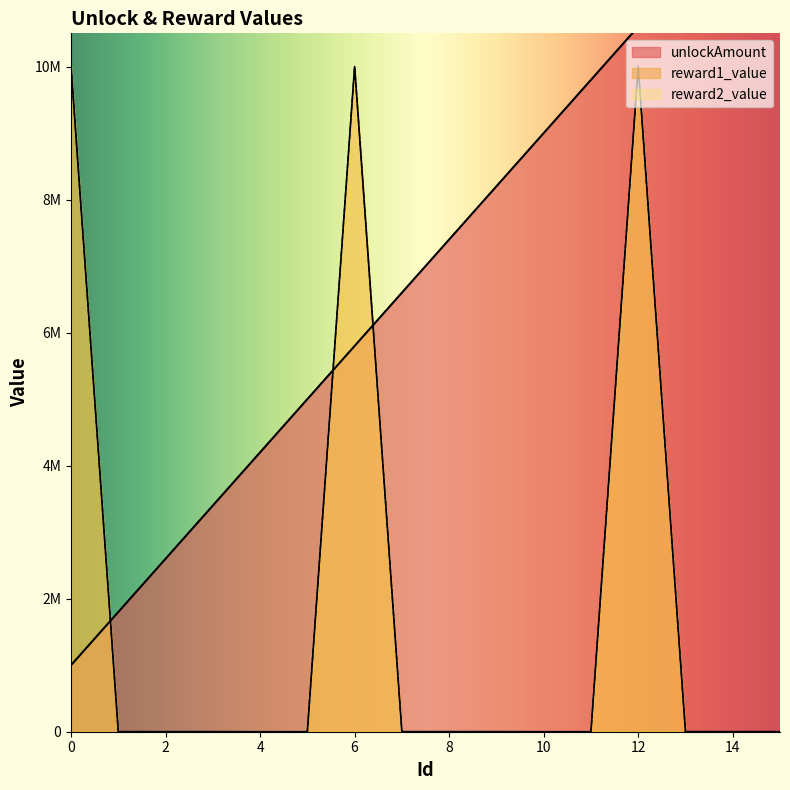

Where do reward1_value and unlockAmount first cross each other?

0 and 1